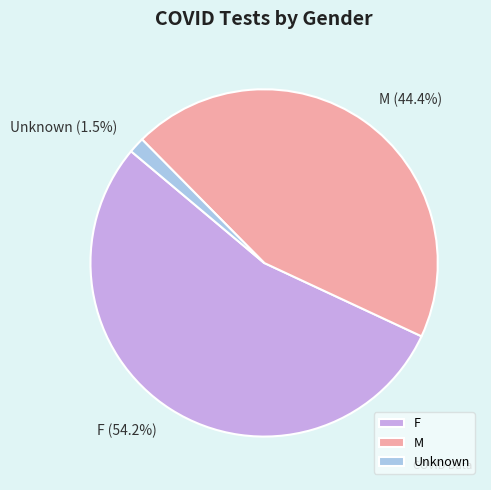

How many segments does this pie chart have?

3